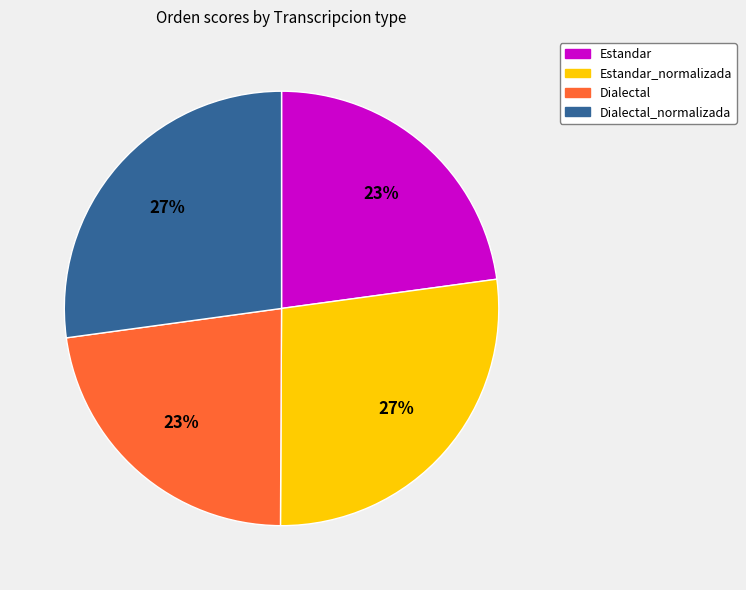

To the nearest percent, what is the average slice percentage?

25%